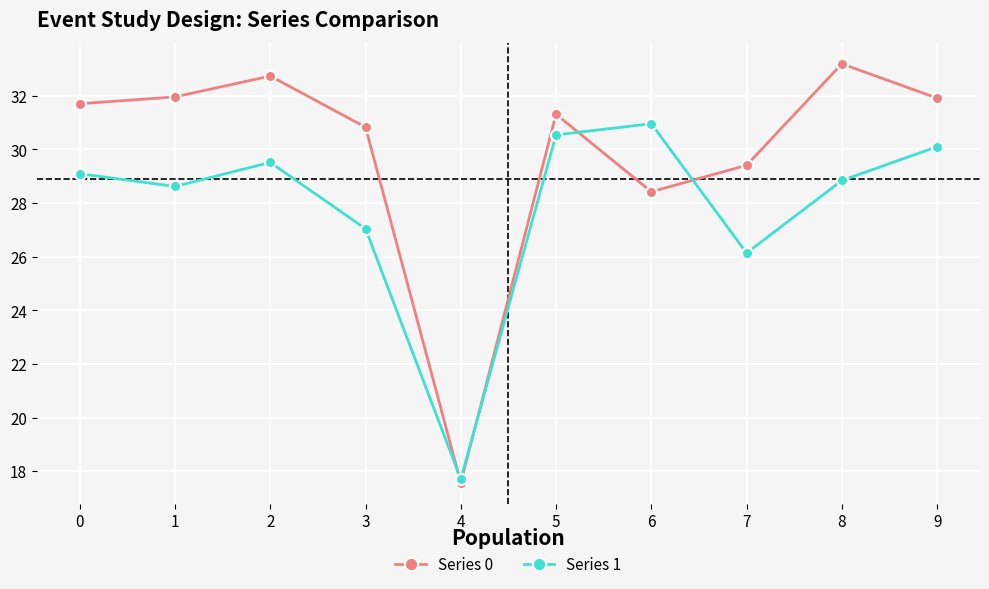

Rank the series by their maximum value, from highest to lowest.

Series 0, Series 1